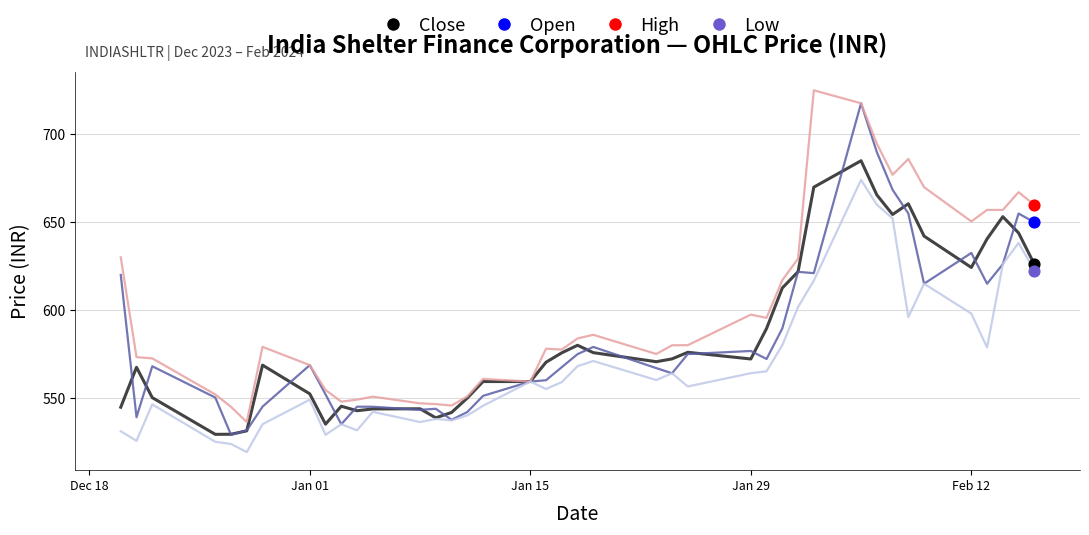

Which series has the largest total across all categories?

High